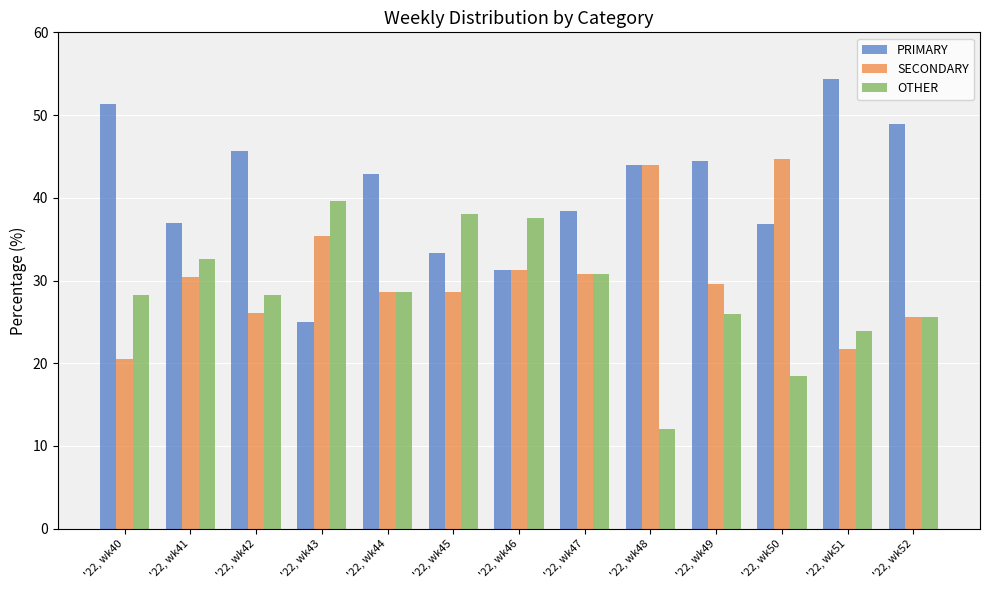

At '22, wk49, list the series in order from smallest to largest.

OTHER, SECONDARY, PRIMARY